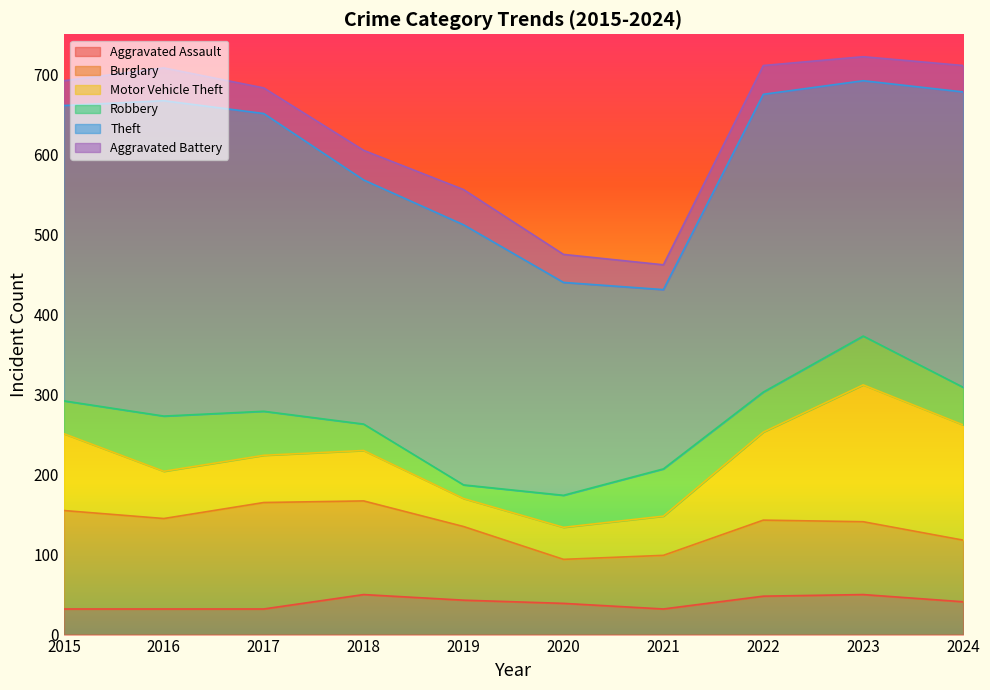

What is the difference between the highest and lowest values at 2018?

272